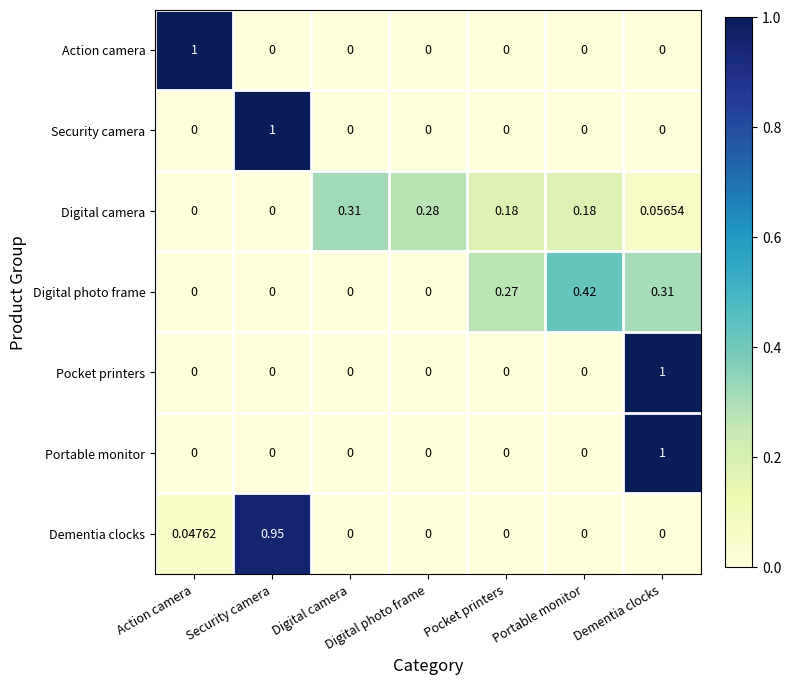

Which series has the largest total across all categories?

Digital camera